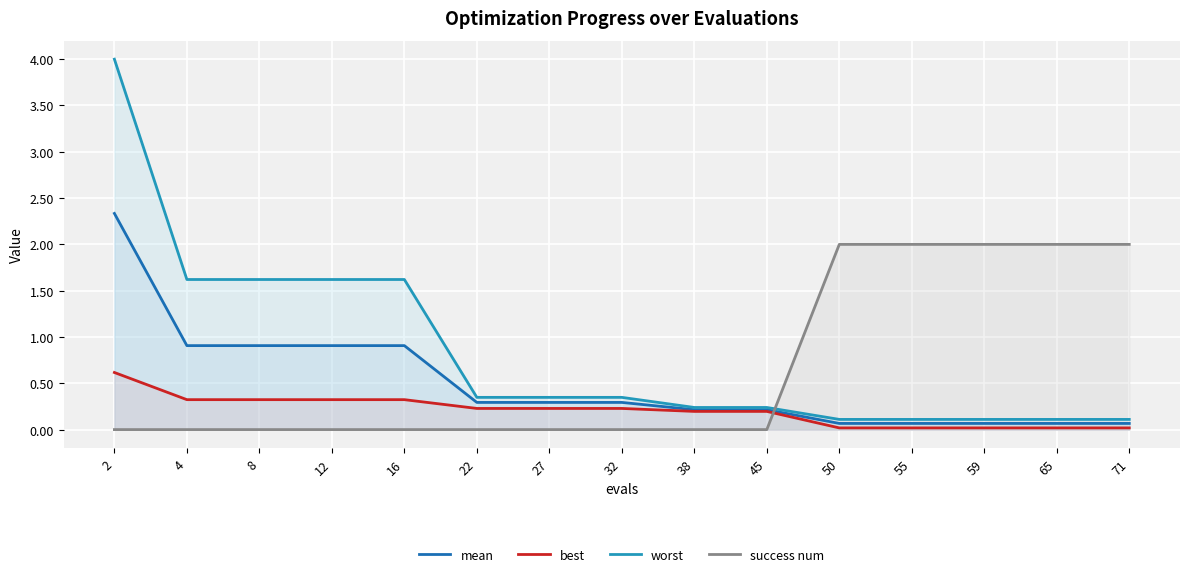

At which category is the sum across all series the highest?

2